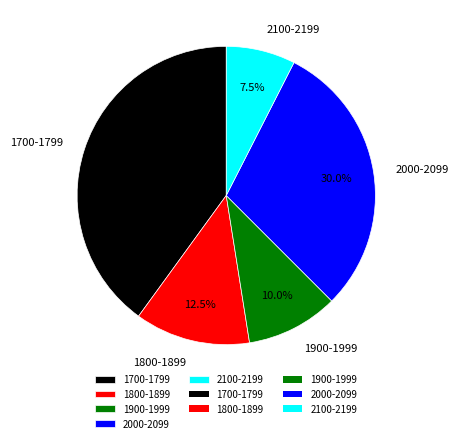

How much of the chart is everything except 1800-1899?

87.5%